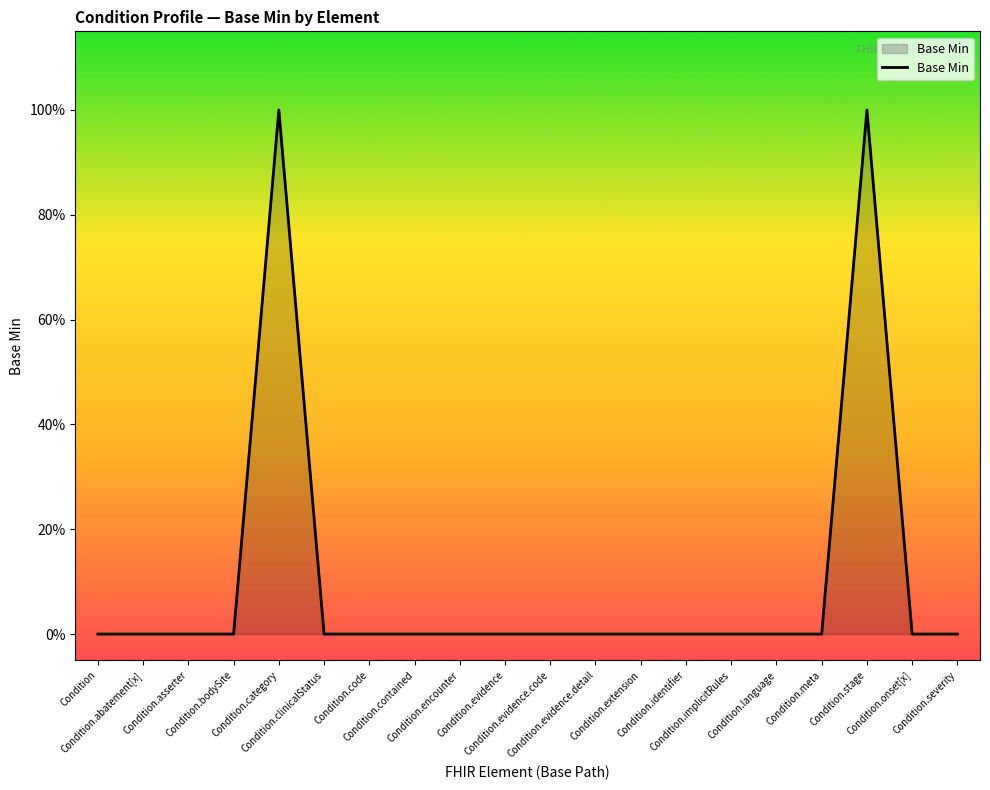

Is this an area chart (filled region under the line)?

Yes